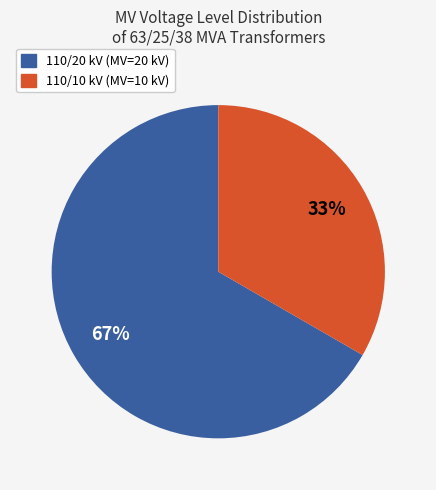

Is there any slice that represents more than half of the pie?

Yes